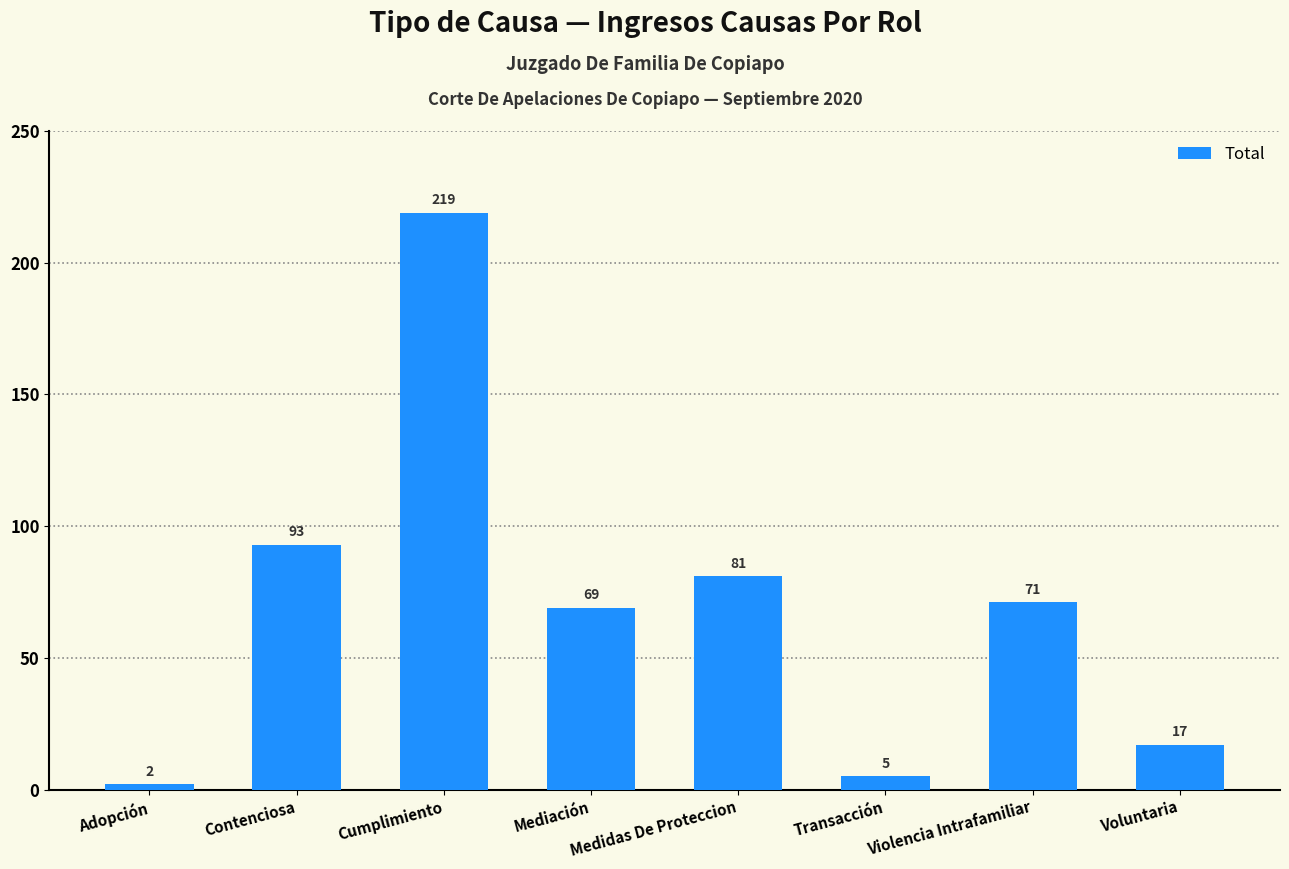

Which has a higher value, Violencia Intrafamiliar or Contenciosa?

Contenciosa